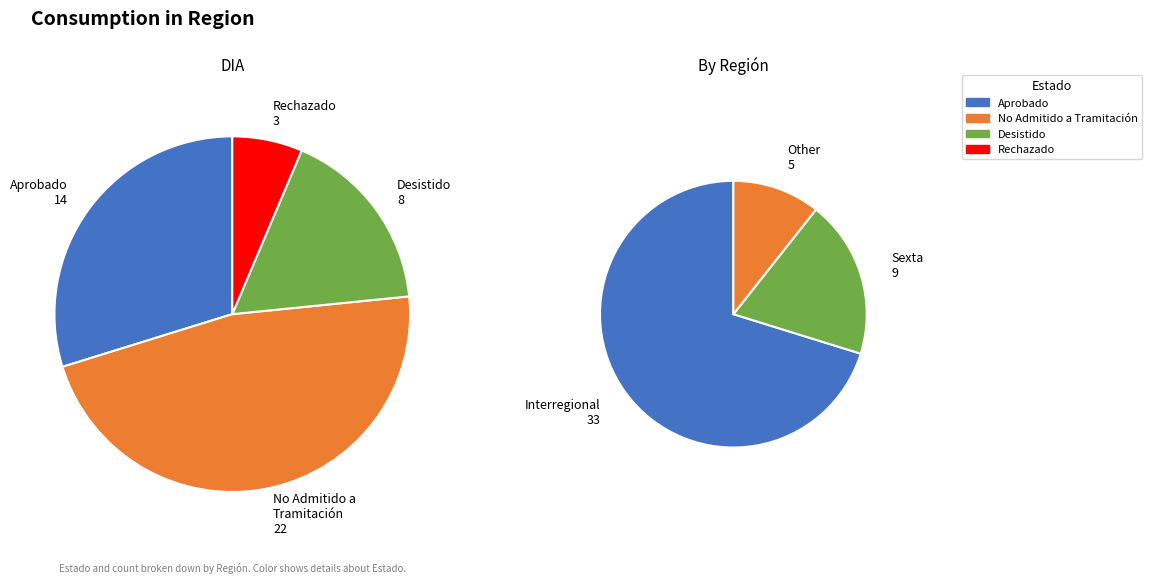

True or false: Rechazado accounts for 6% of the total.

True